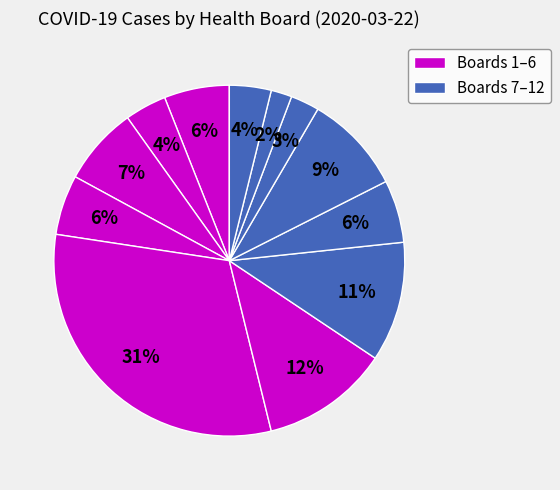

Count the number of slices in the pie.

12